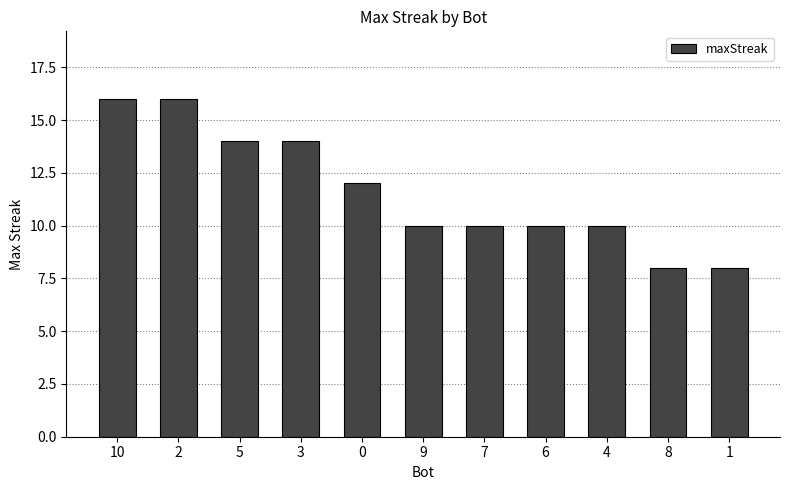

Does the chart contain stacked bars?

No